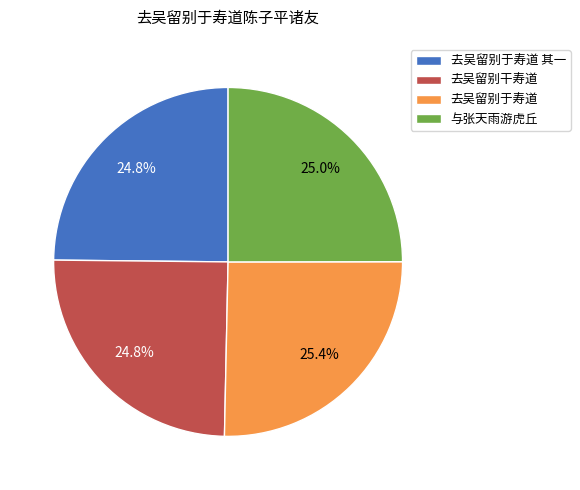

Do 去吴留别干寿道 and 去吴留别于寿道 together represent more than half of the pie?

Yes